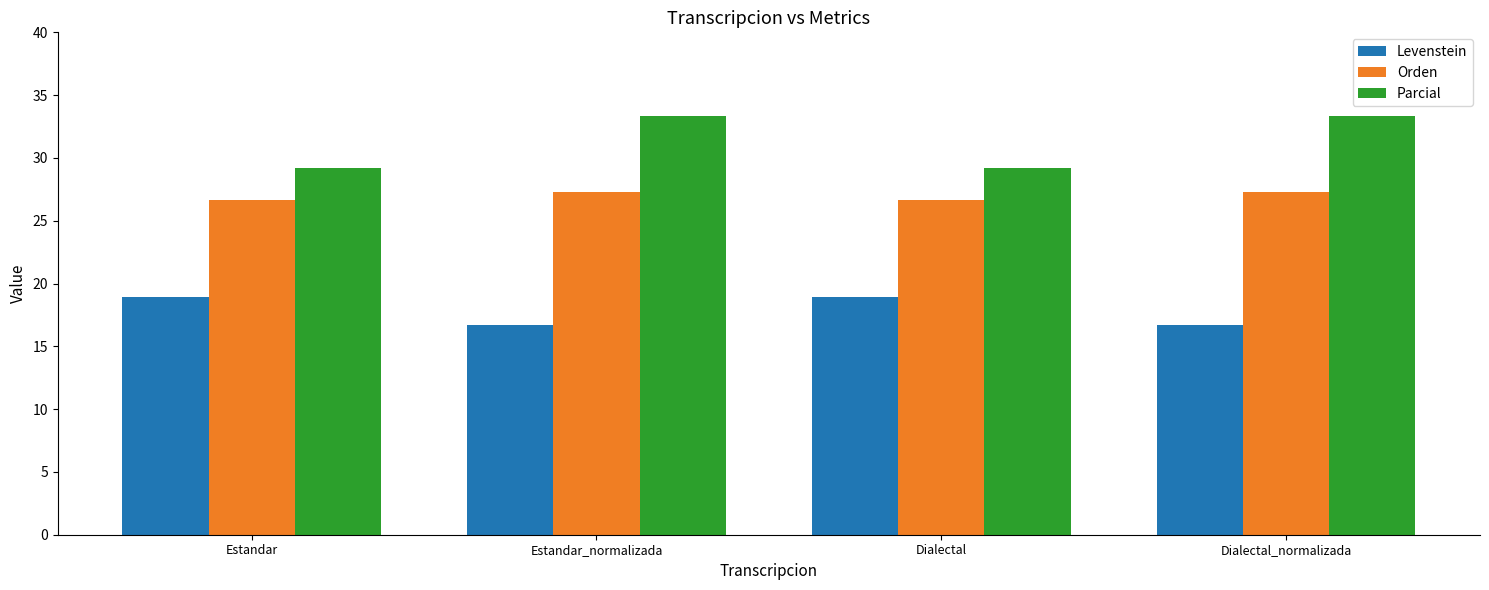

Is it true that Levenstein equals 16.7 at Estandar_normalizada?

True